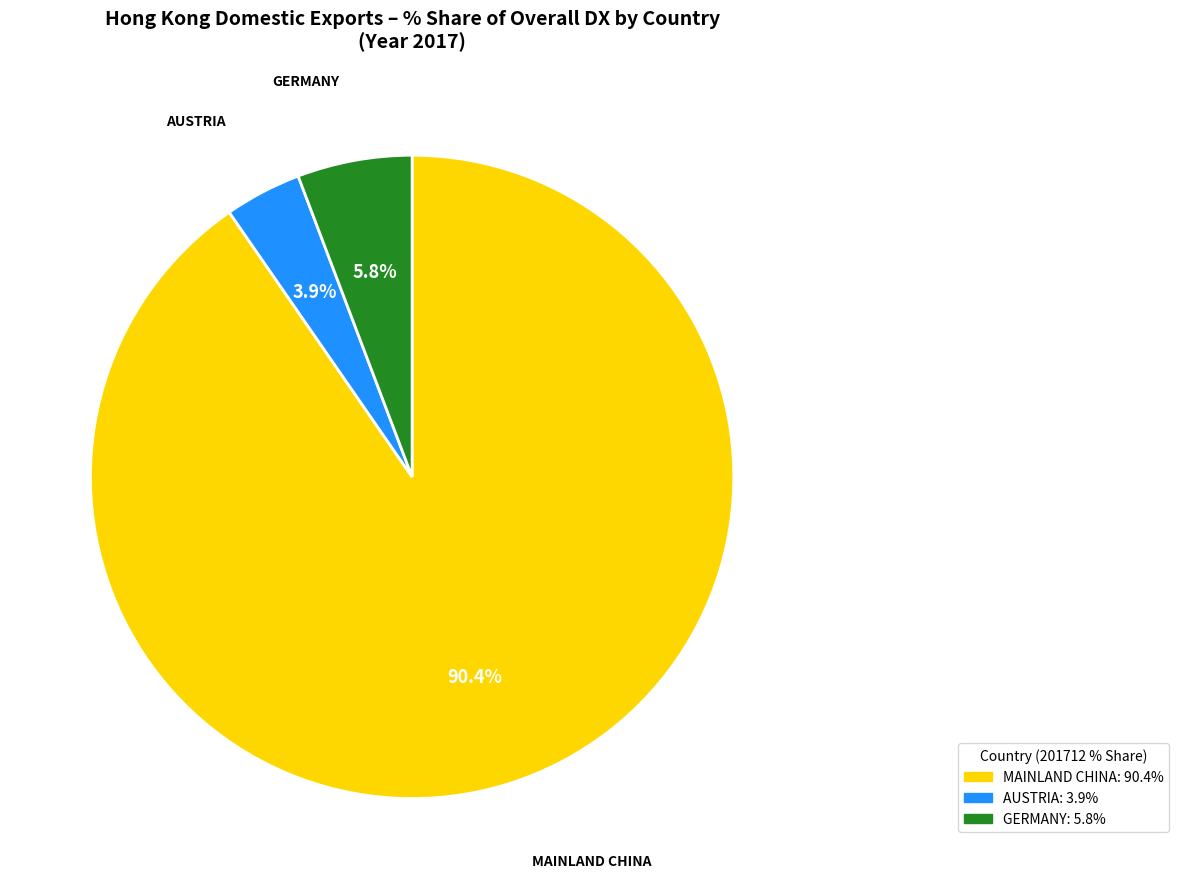

Is there any slice that represents more than half of the pie?

Yes